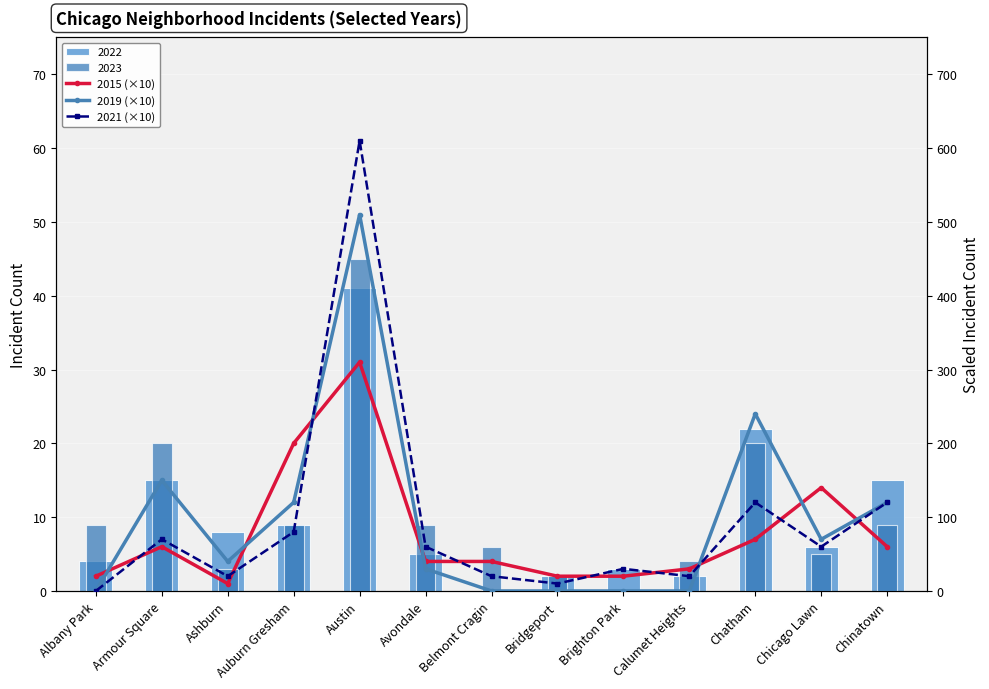

Which series has the largest range (max minus min)?

2021 (×10)